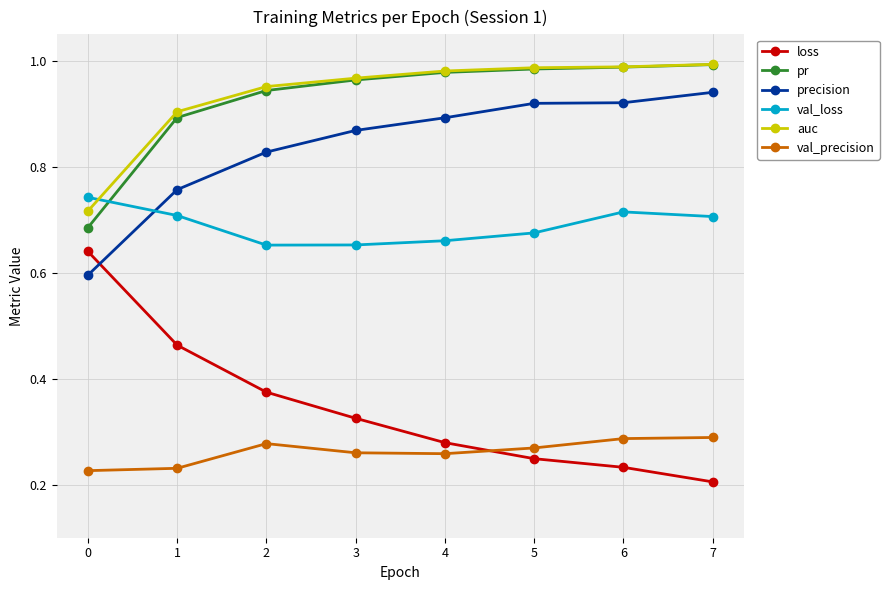

The auc series shows 0.3 at 7. True or false?

False